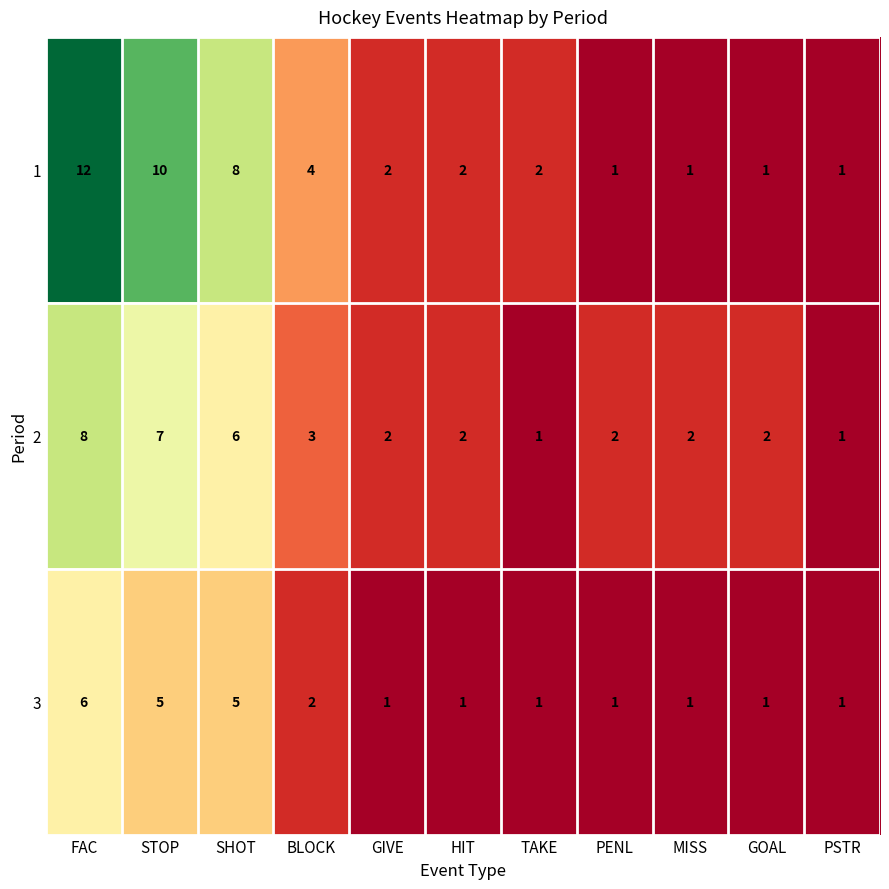

Count the 3 values in the range 1 to 5.

10